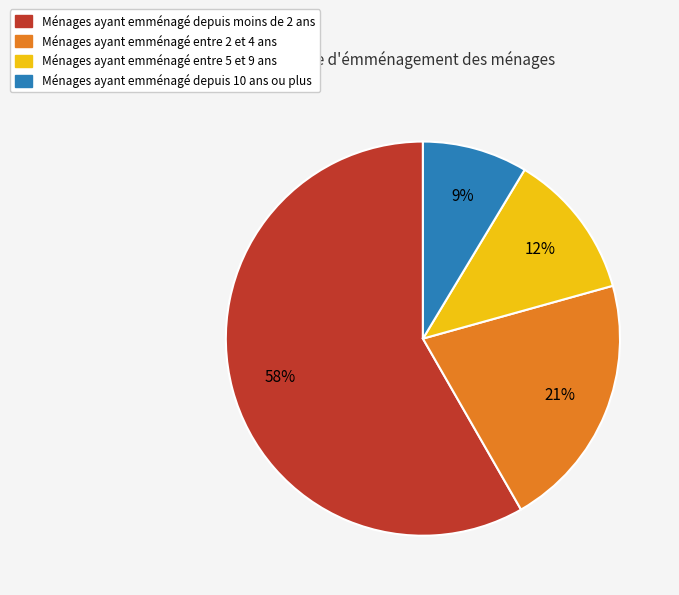

To the nearest percent, what percentage of the pie is Ménages ayant emménagé depuis moins de 2 ans?

58%